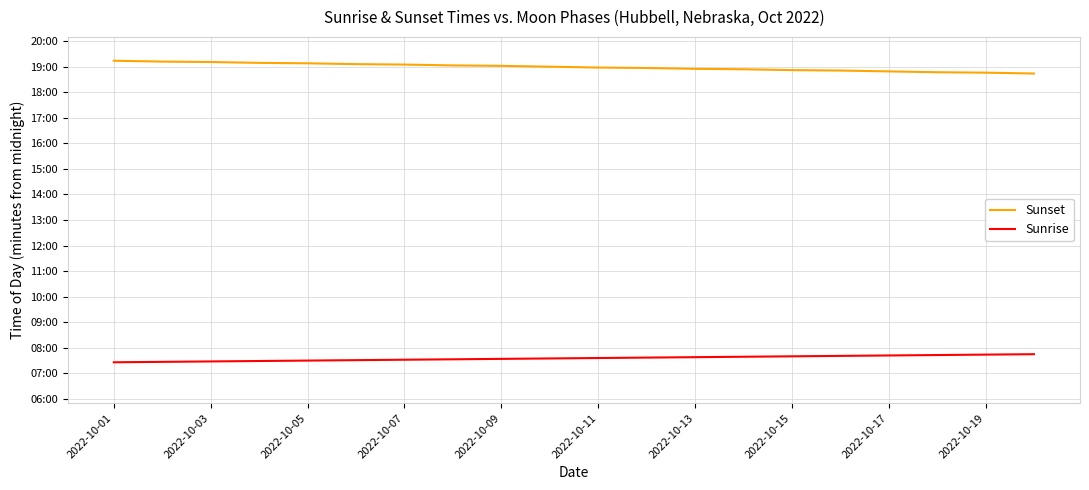

Is this an area chart (filled region under the line)?

No